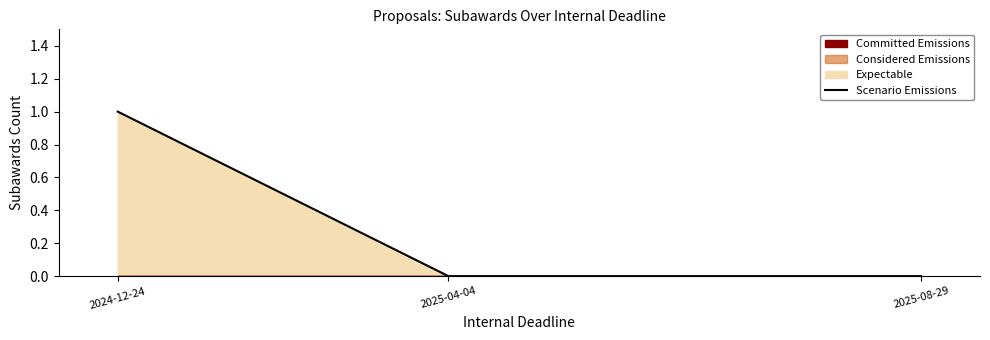

True or false: the data shows 0 at 2024-12-24.

False